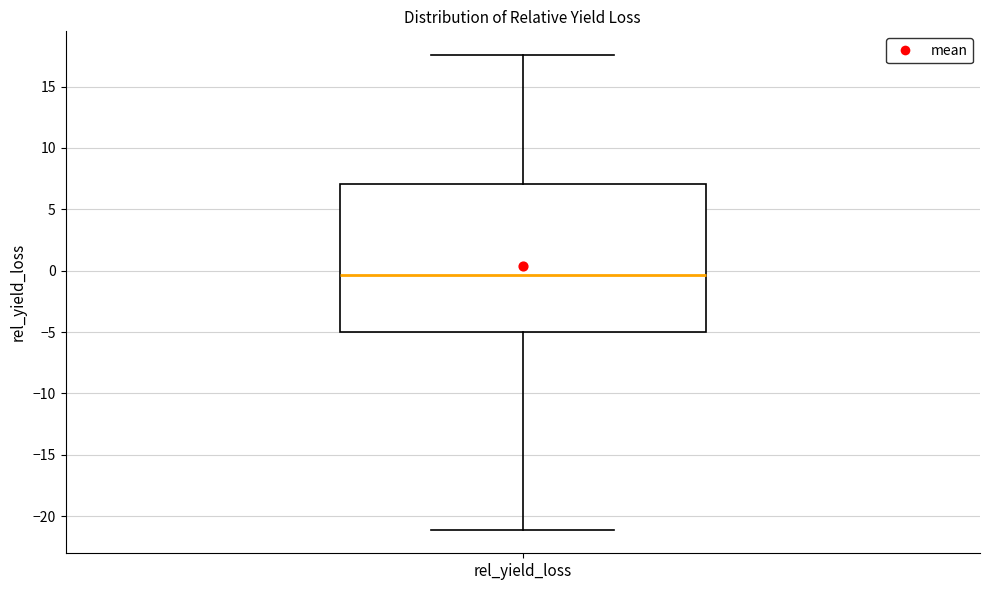

Read this box plot against the y-axis: the position of the median line, the range covered by the box, and the ends of both whiskers. The values are not printed on the chart, so give them approximately, as read against the axis.

median -0.5, box -5.0 to 7.0, whiskers -21.0 to 17.5